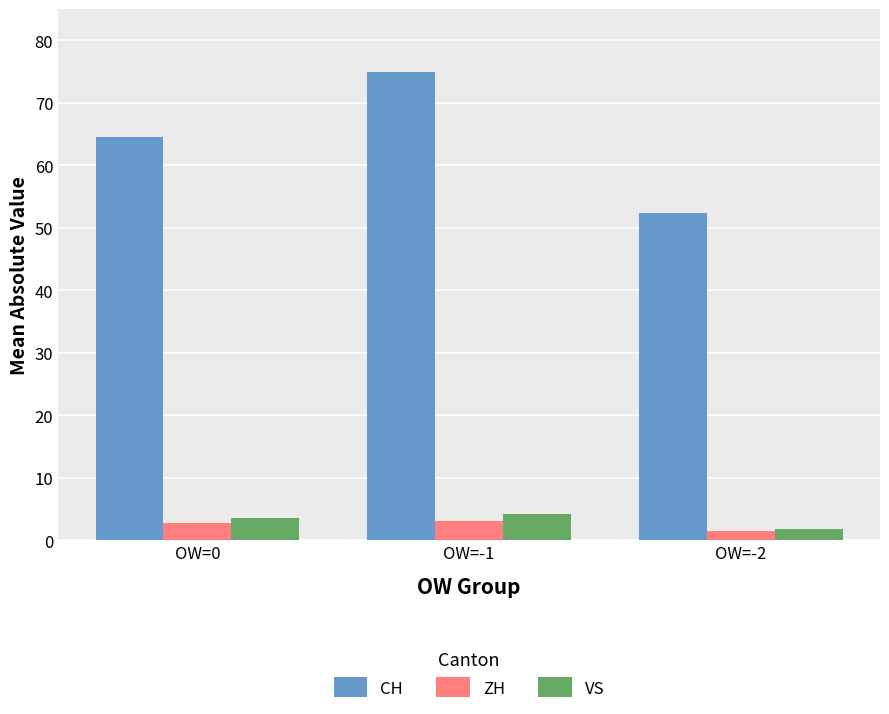

How many values in the VS series exceed 3?

2